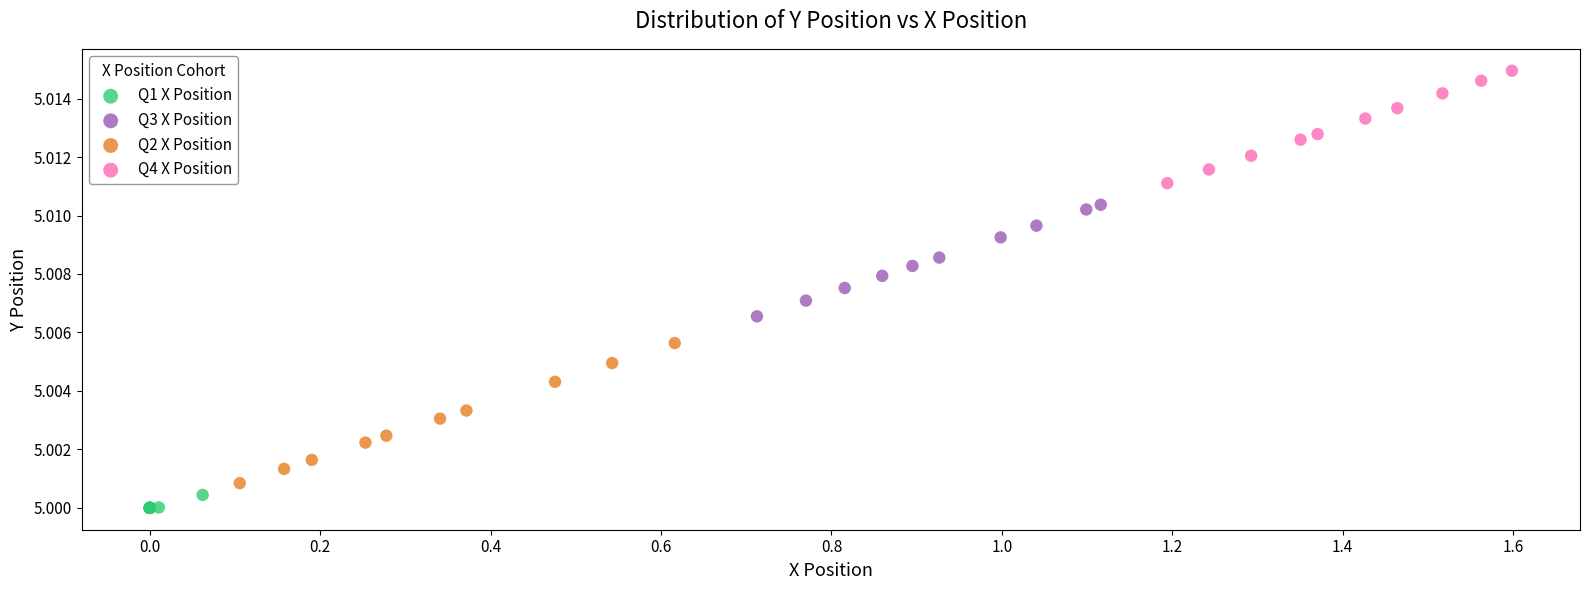

Which series has the widest spread of Y values?

Q2 X Position